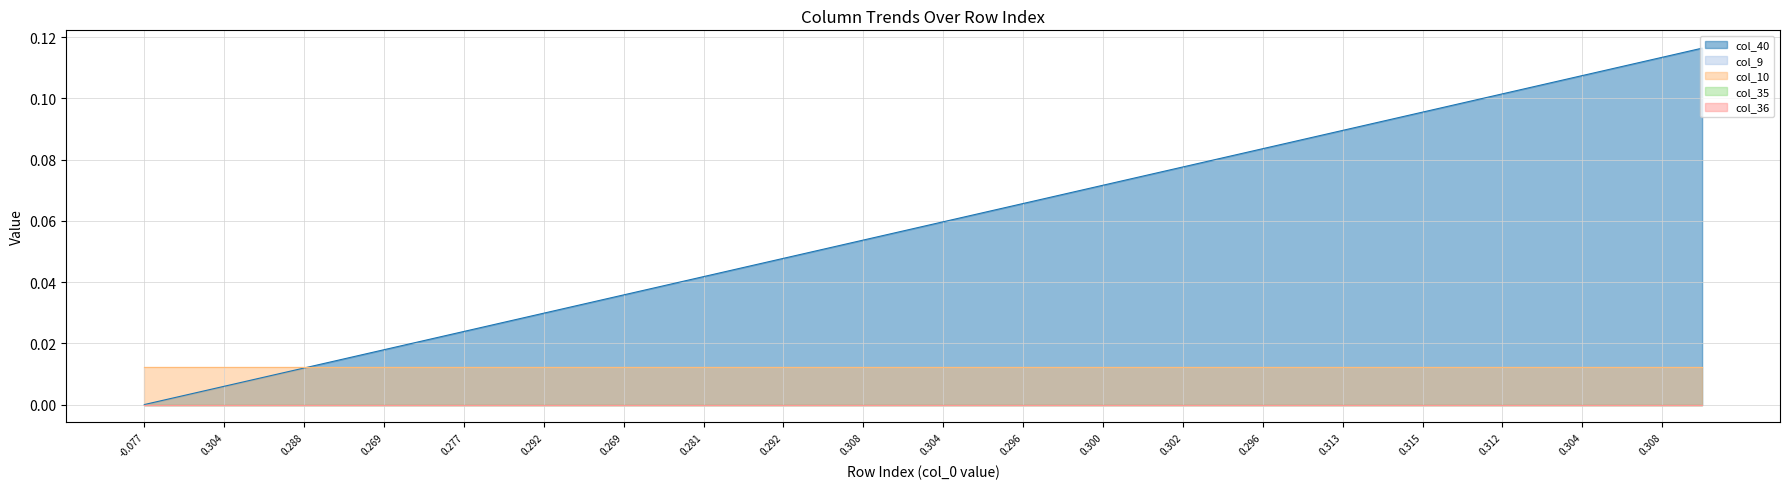

List the series in order of their peak value, highest first.

col_40, col_10, col_9, col_35, col_36